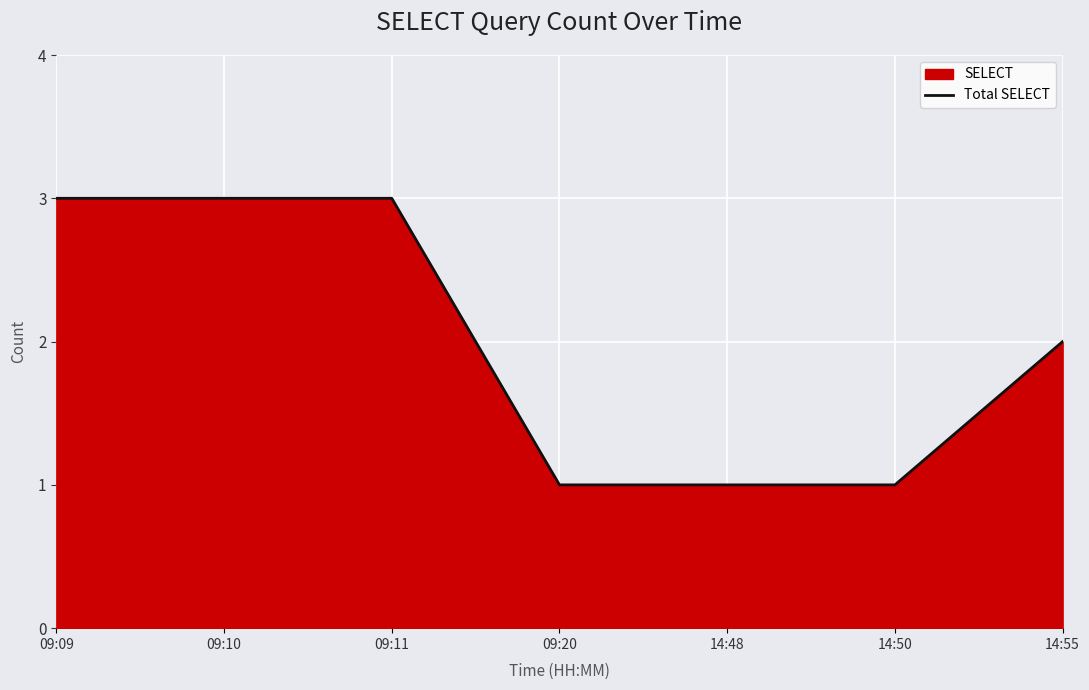

At which label is the value closest to 2?

14:55